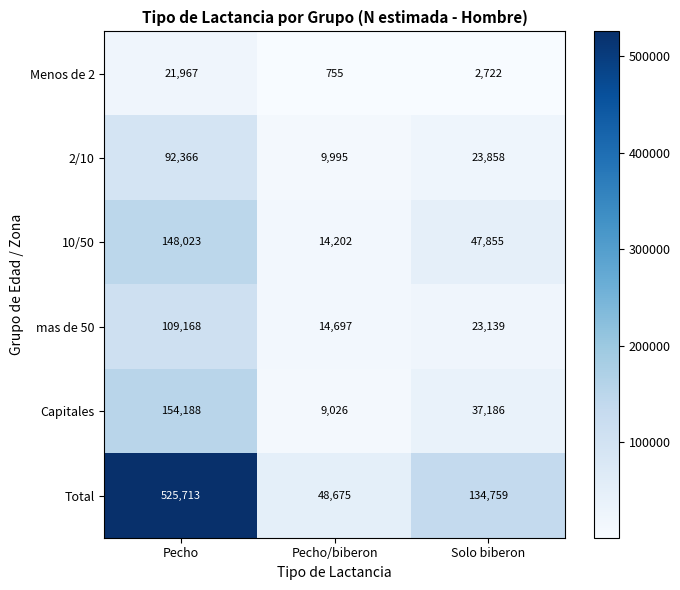

What is the difference between the second highest and minimum values in the Menos de 2 series?

1967